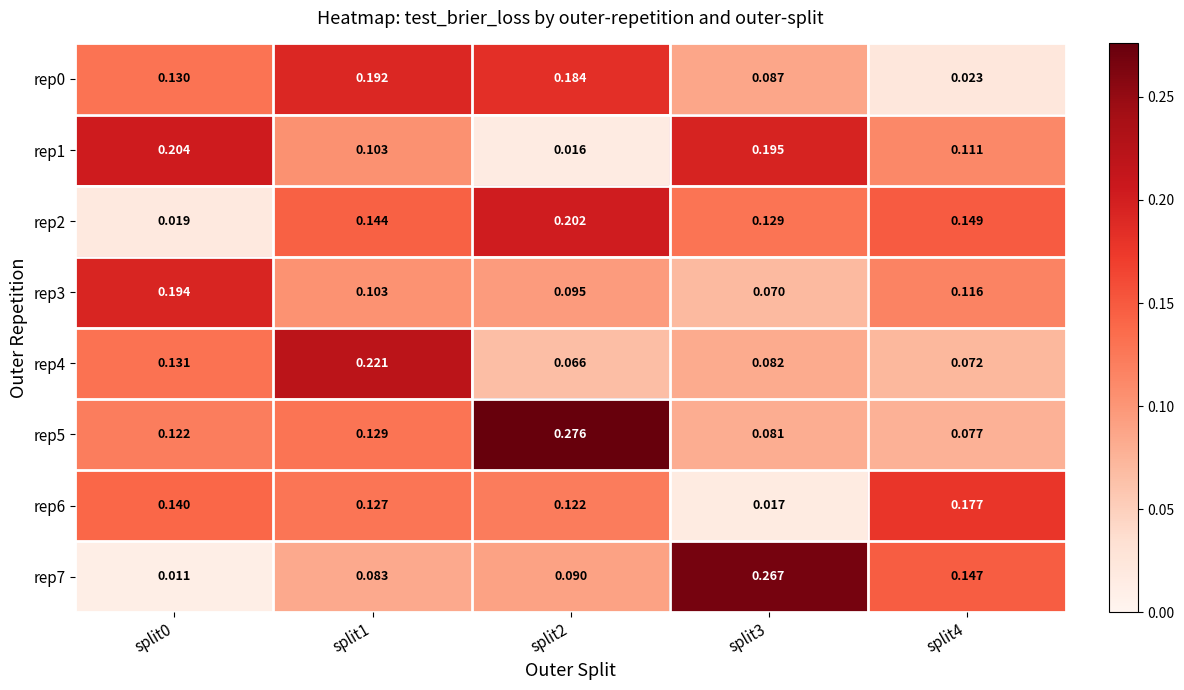

Is the value of rep7 at split4 greater than the value of rep5 at split1?

Yes